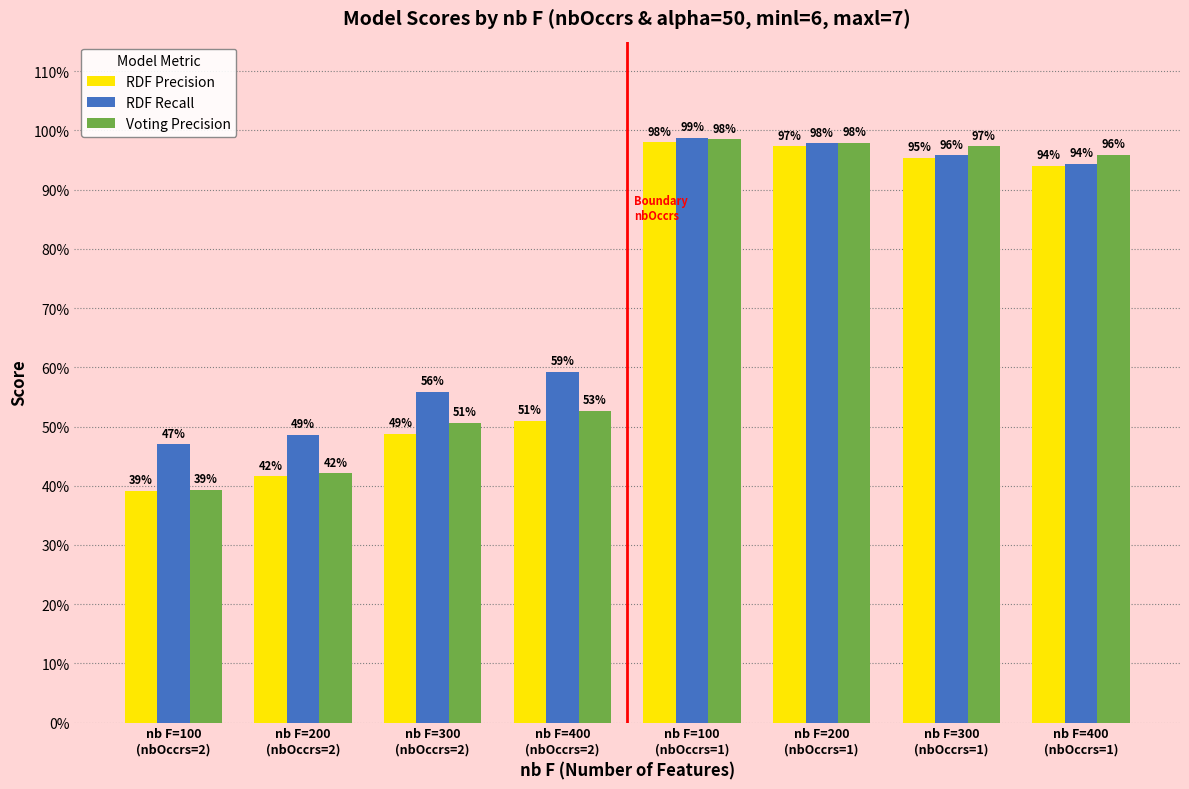

Does the chart contain stacked bars?

No